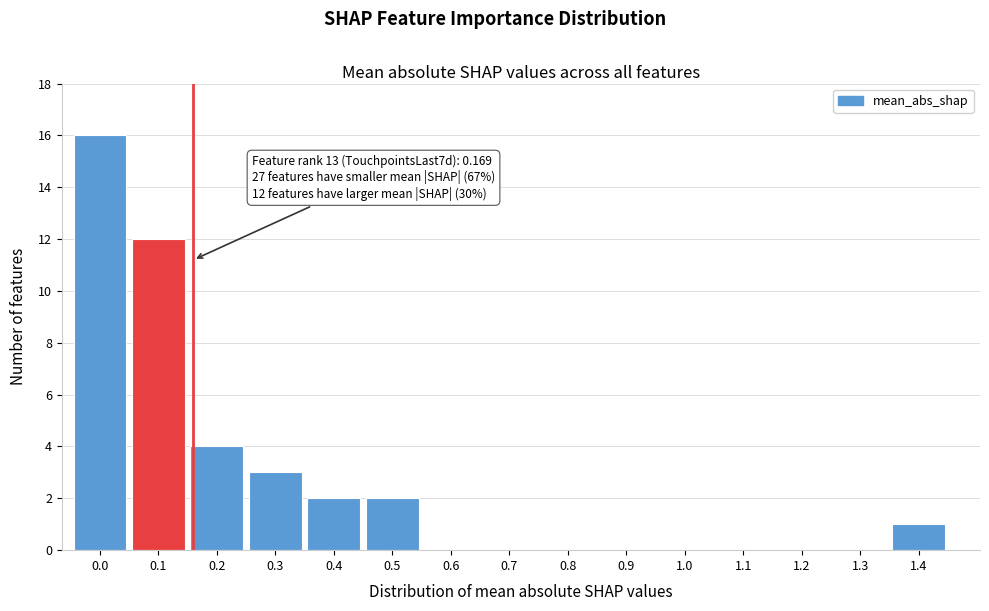

Reading left to right, list all the values displayed in this chart.

0.0=16	0.1=12	0.2=4	0.3=3	0.4=2	0.5=2	0.6=0	0.7=0	0.8=0	0.9=0	1.0=0	1.1=0	1.2=0	1.3=0	1.4=1